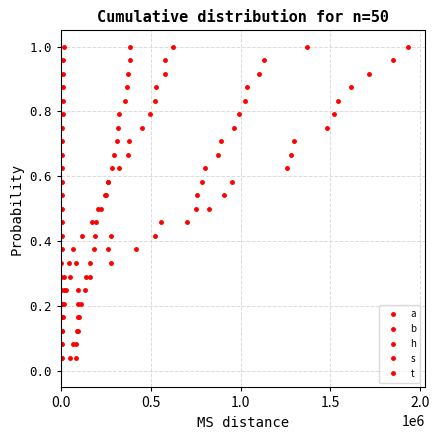

What are all the series names shown in the legend?

a, b, h, s, t